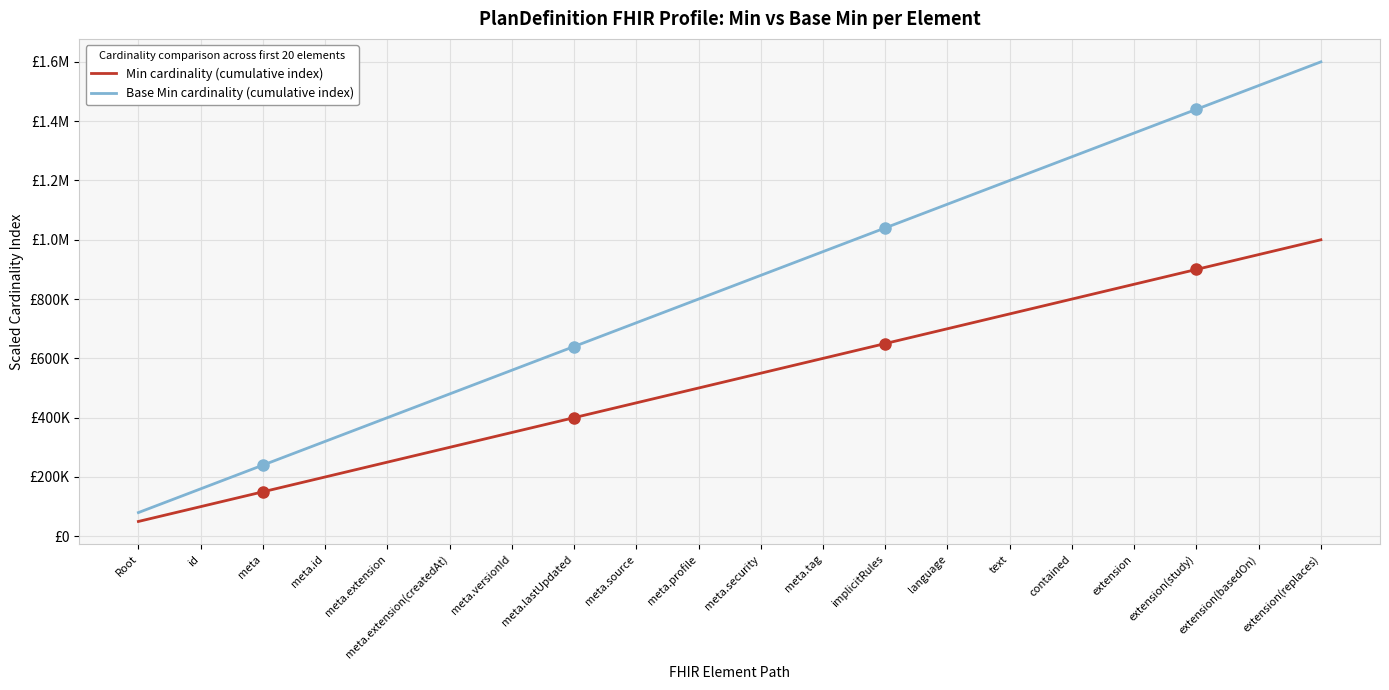

What is the lowest value of the Base Min cardinality (cumulative index) series?

80000